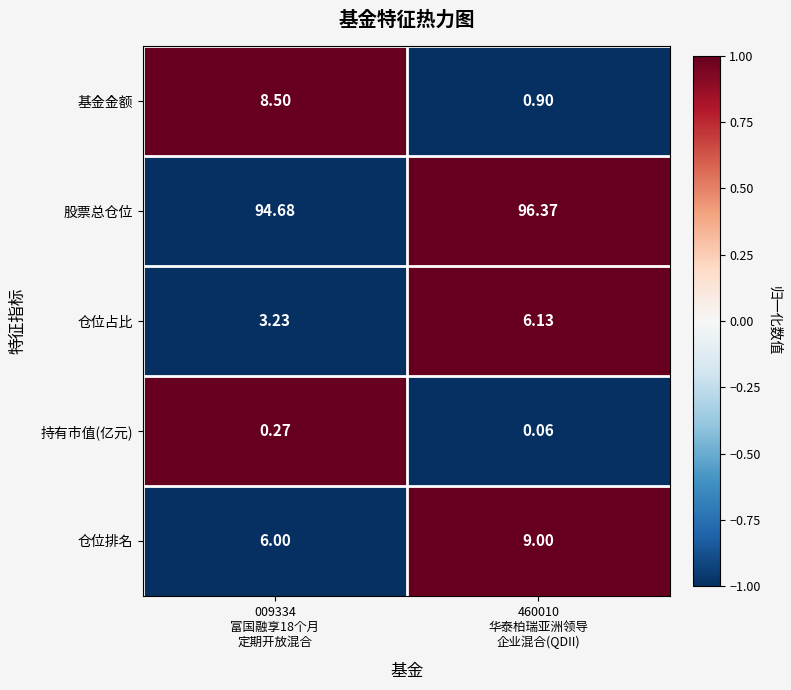

How many data points in 基金金额 are above 8?

1